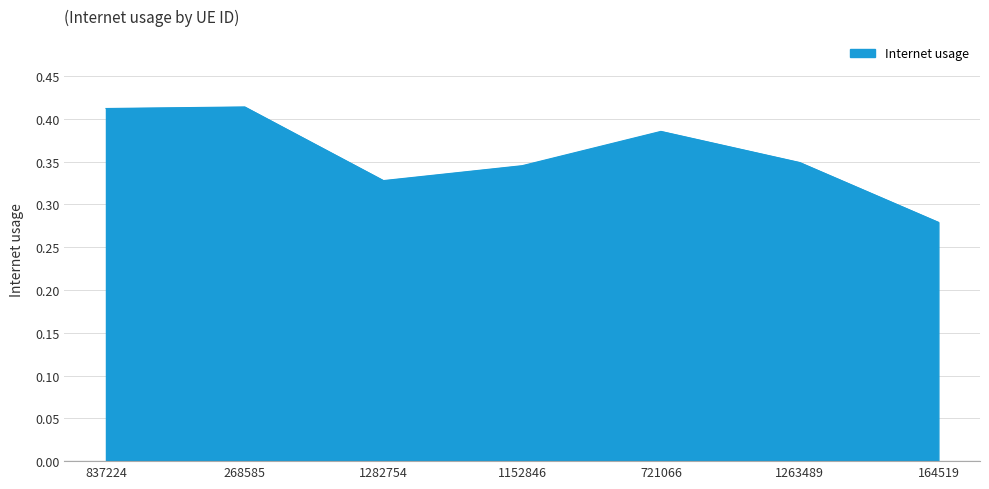

Where is the first local minimum?

1282754